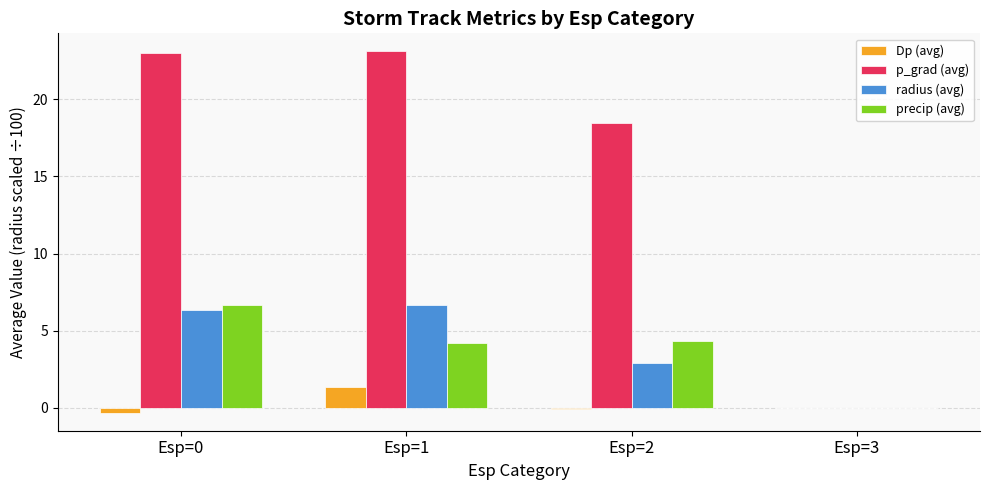

At which label does Dp (avg) reach its peak?

Esp=1